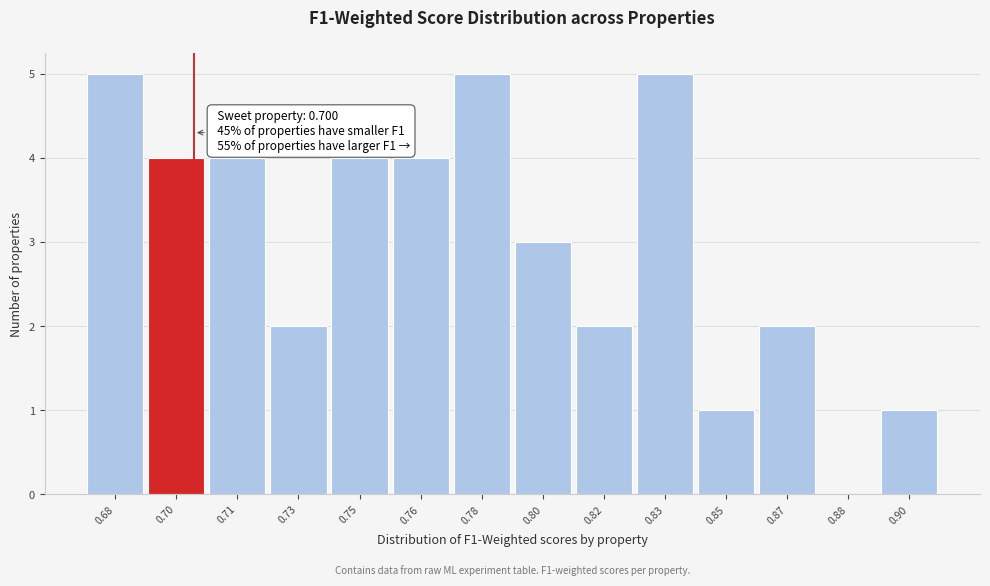

Reading left to right, what are all the values shown in this chart?

0.68=5	0.70=4	0.71=4	0.73=2	0.75=4	0.76=4	0.78=5	0.80=3	0.82=2	0.83=5	0.85=1	0.87=2	0.88=0	0.90=1